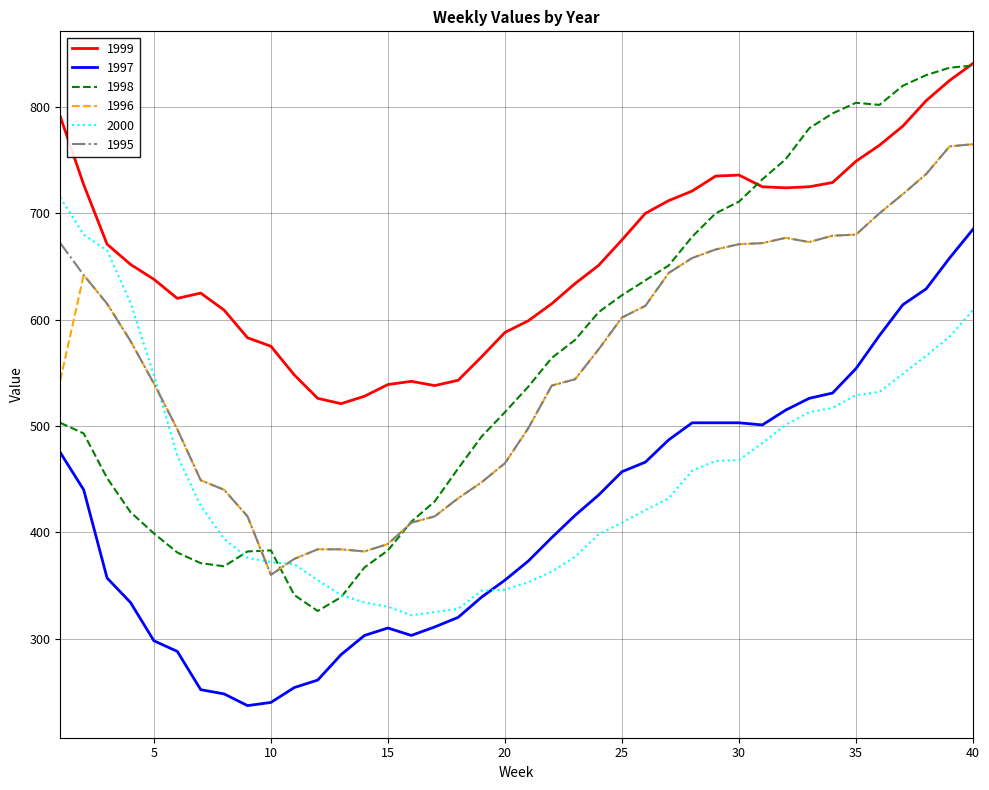

Which series has the largest total across all categories?

1999